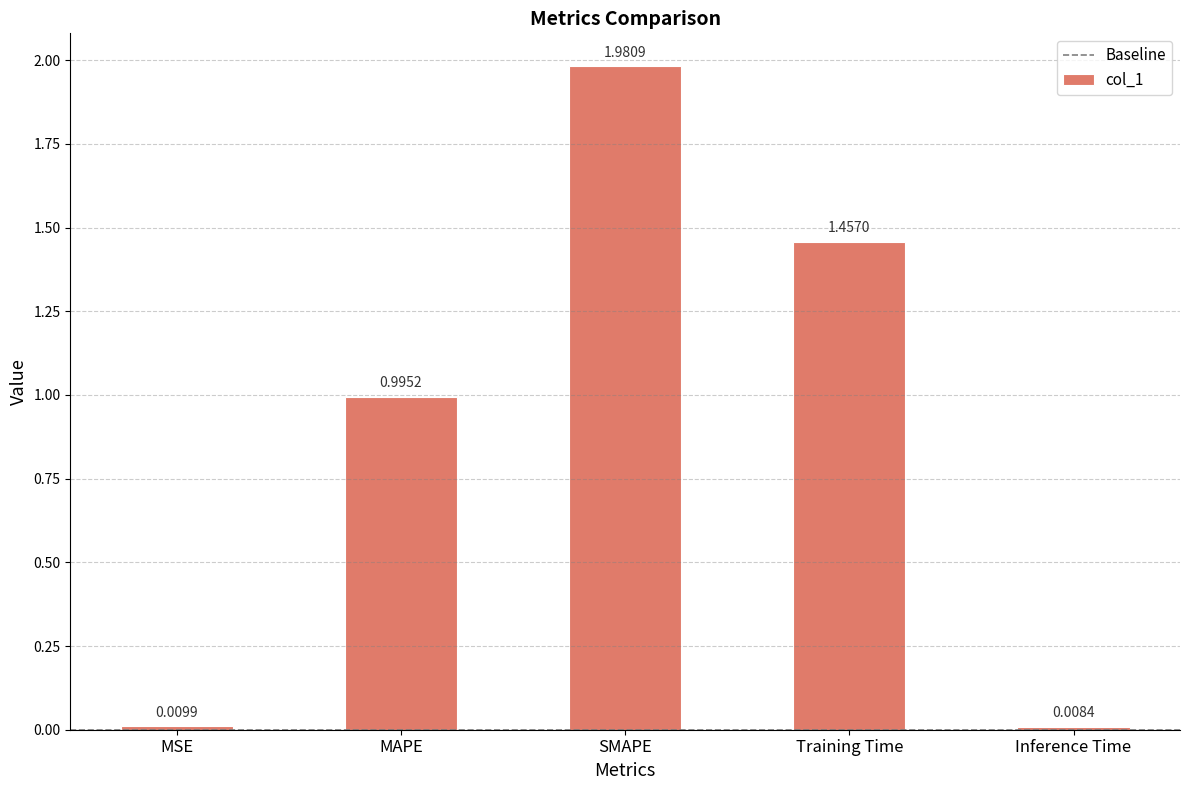

What is the change in value from MAPE to Inference Time?

-1.0